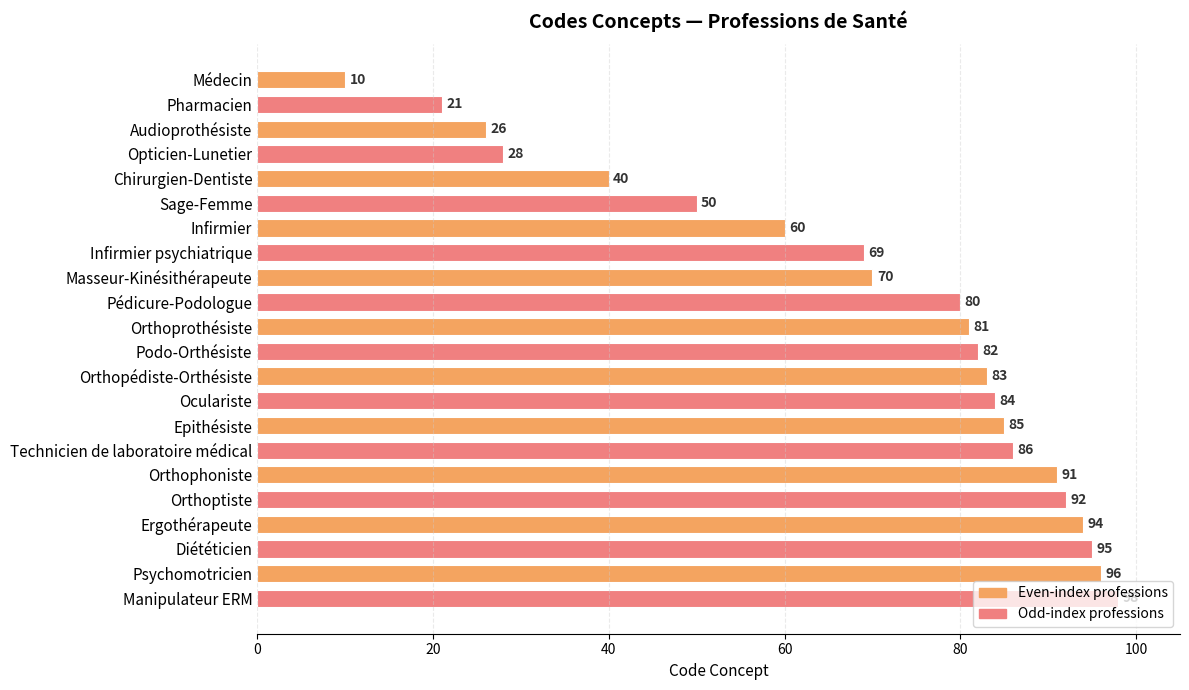

Does the chart contain stacked bars?

No